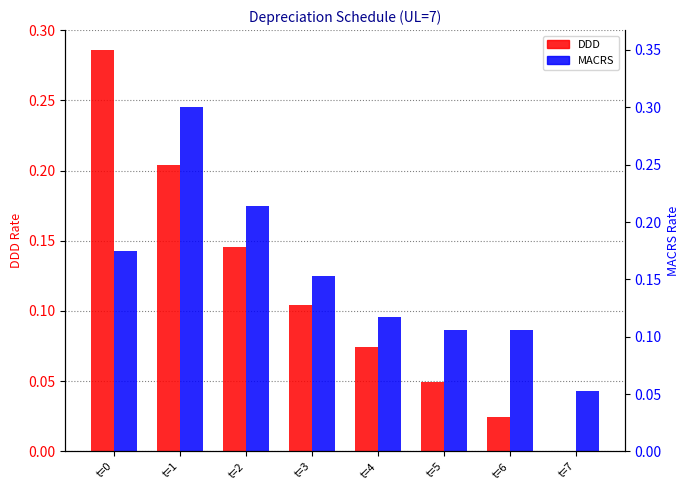

What is the sum of all DDD values?

0.9